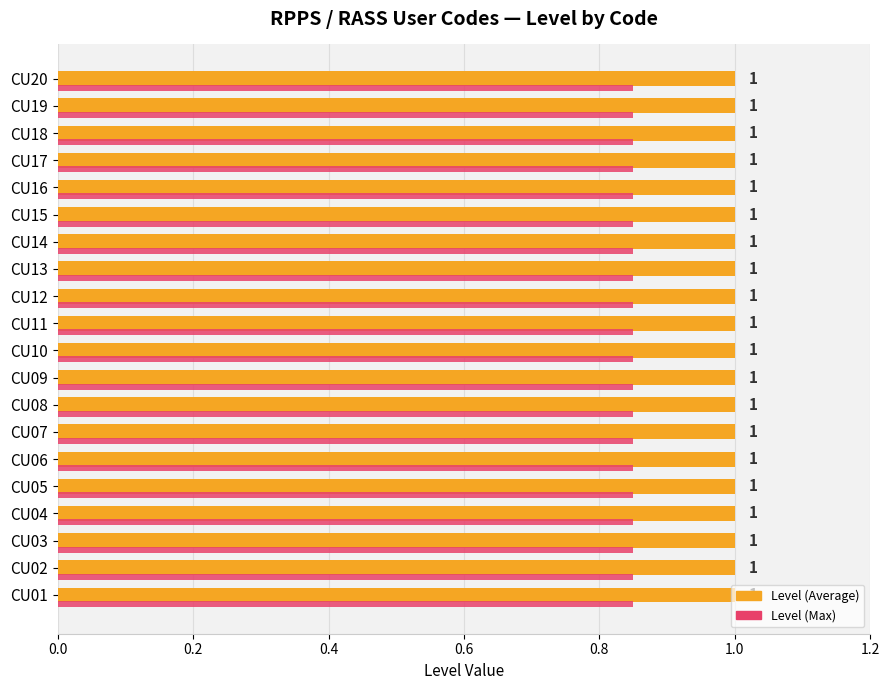

What is the sum of the Level (Average) values at CU01 and CU08?

2.0